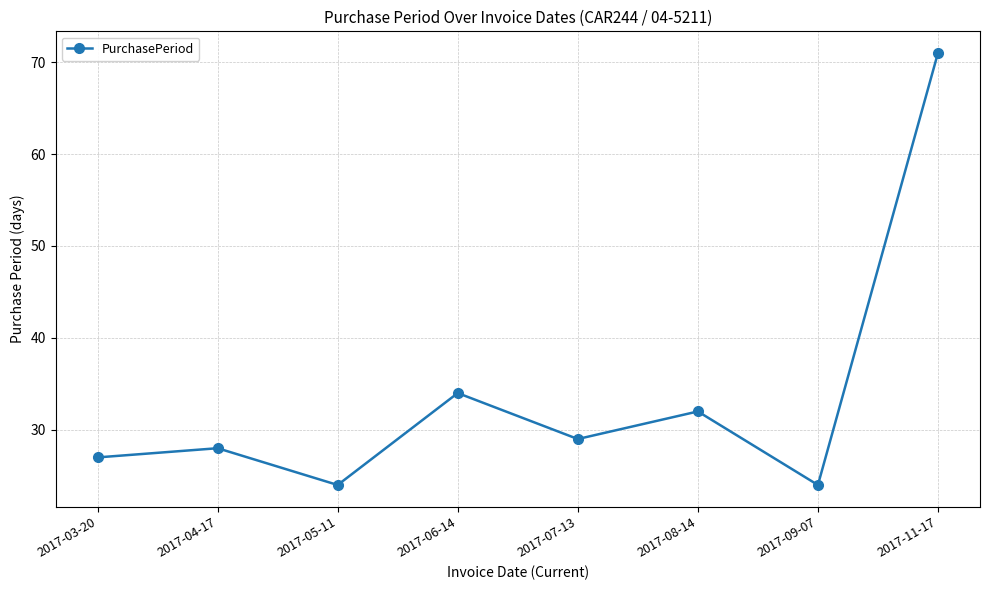

True or false: the data has more than 0 interior local peaks.

True